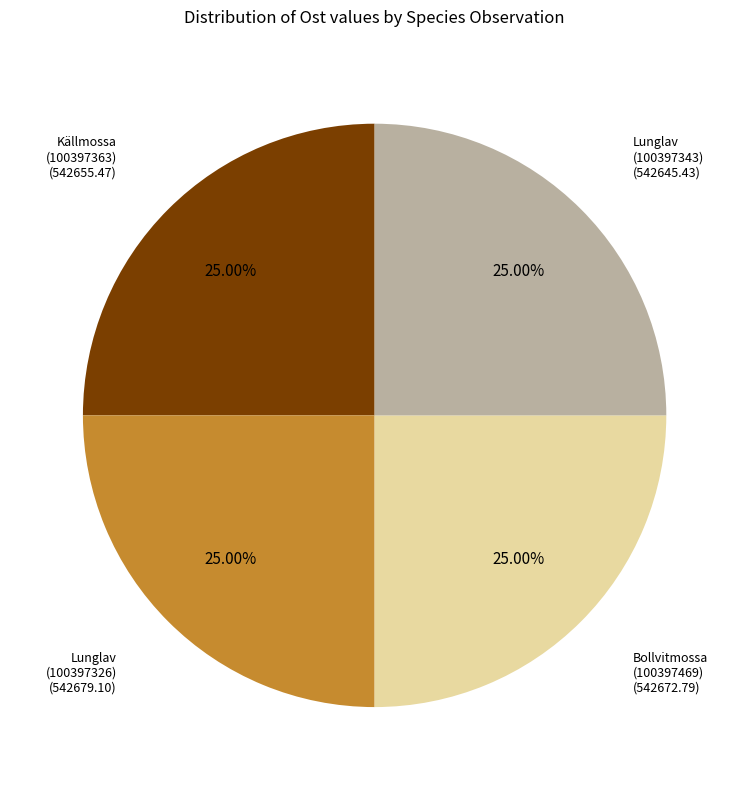

Does Källmossa (100397363) account for over 50% of the chart?

No